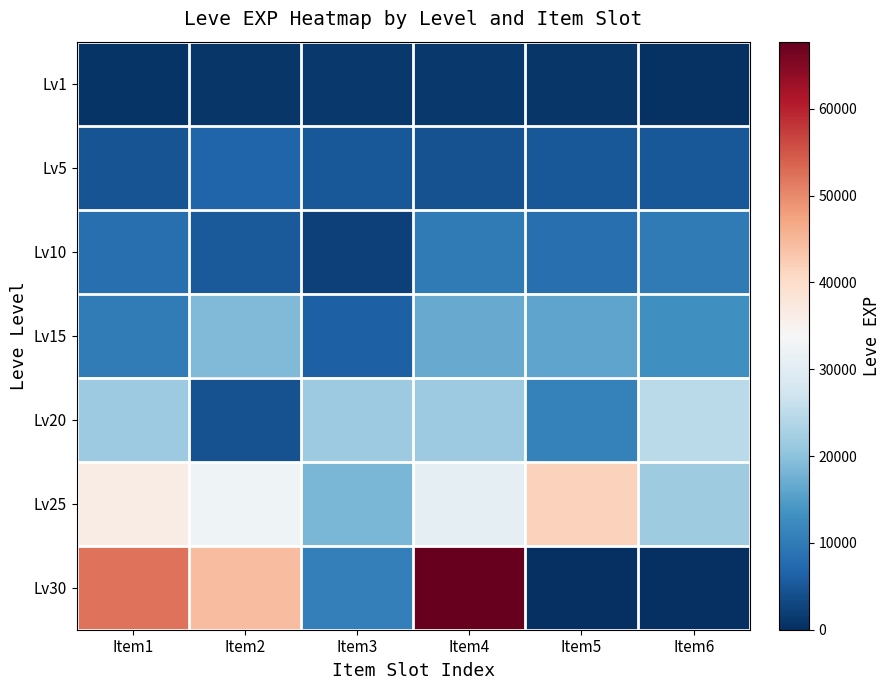

Which has a higher value, Item6 or Item5?

Item5